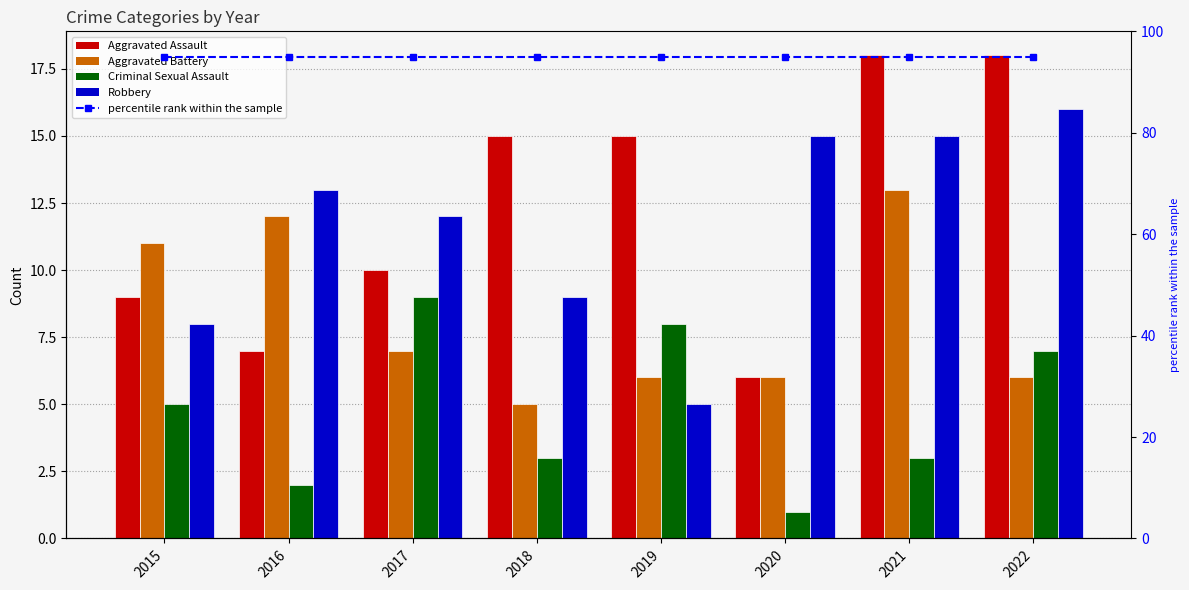

Rank the categories by Aggravated Battery value from highest to lowest.

2021, 2016, 2015, 2017, 2019, 2020, 2022, 2018